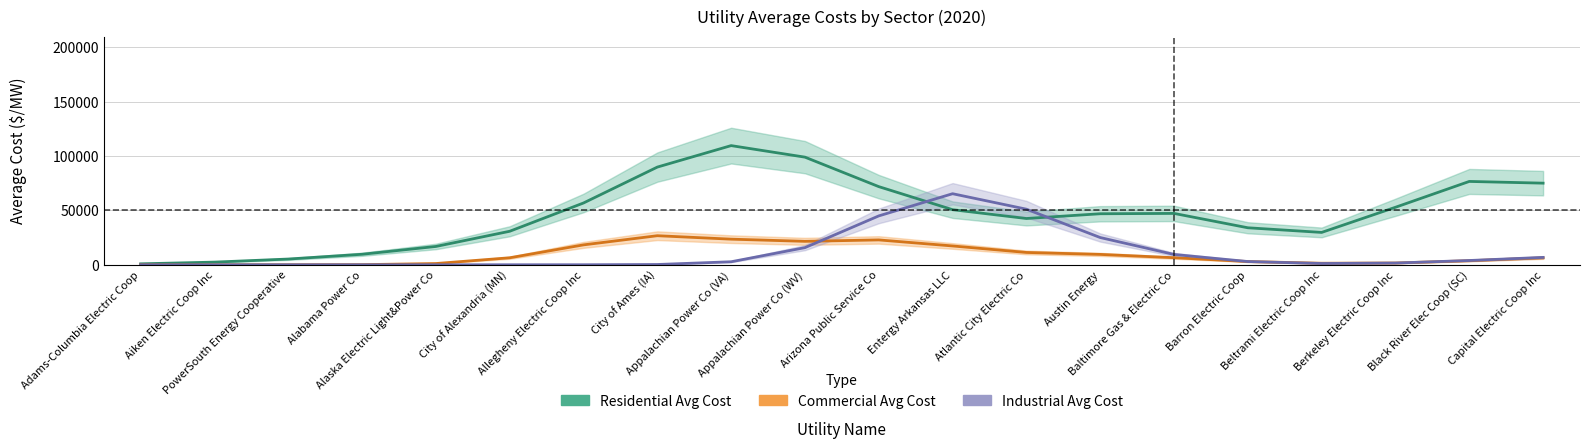

What position from the left is Alaska Electric Light&Power Co?

5